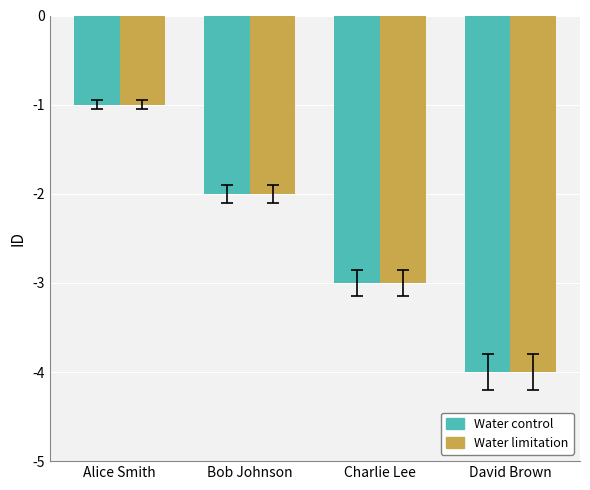

Does the chart contain stacked bars?

No